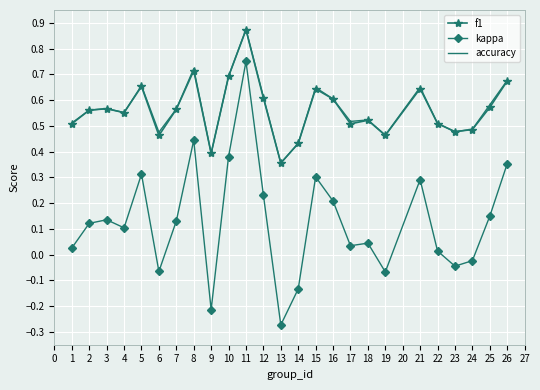

True or false: accuracy and kappa intersect in this chart.

False